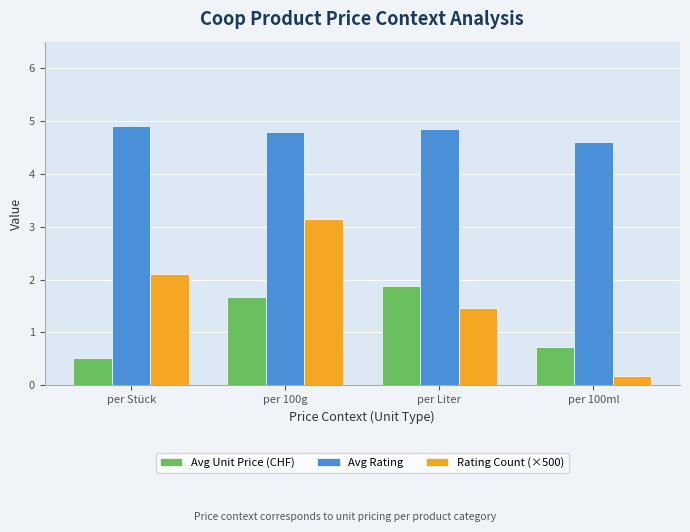

What are all the series names shown in the legend?

Avg Unit Price (CHF), Avg Rating, Rating Count (×500)